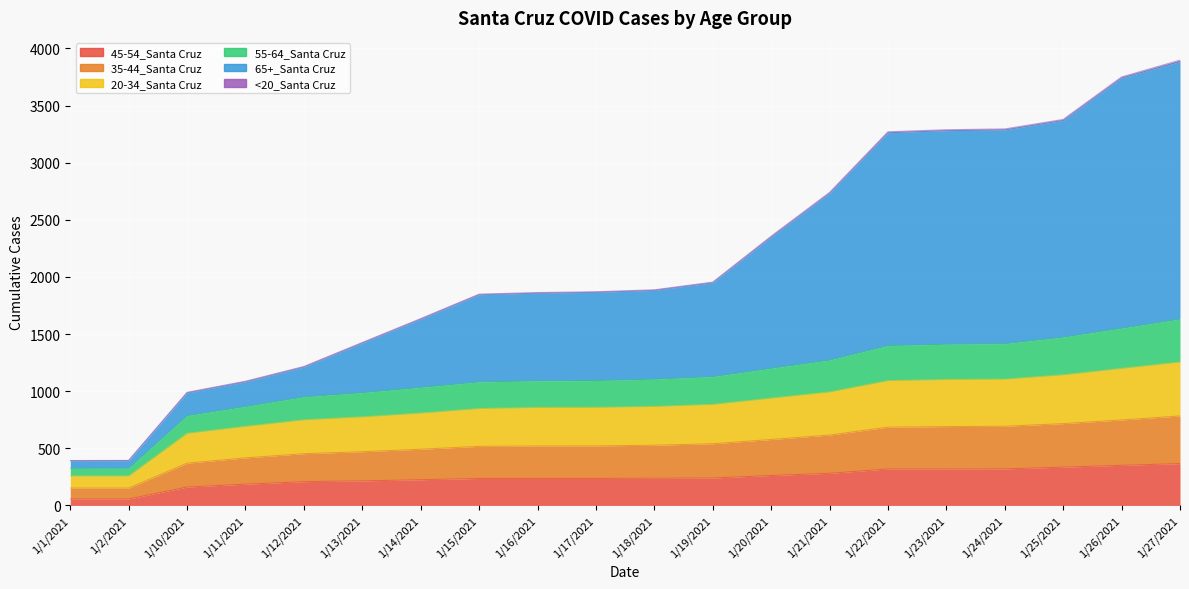

At which label does 65+_Santa Cruz reach its minimum?

1/1/2021